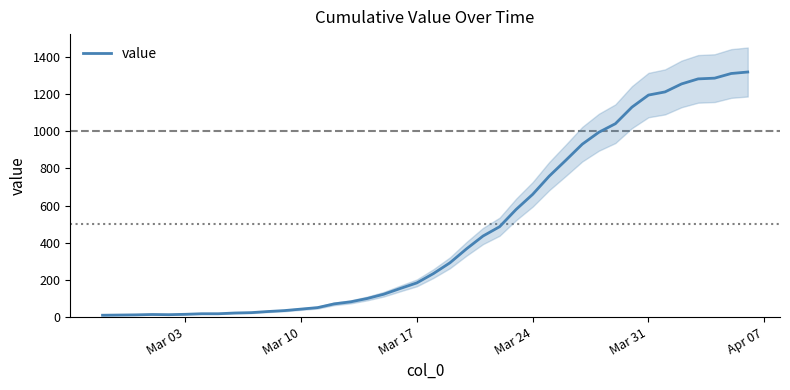

The value of value at Mar 17 is 184. True or false?

True